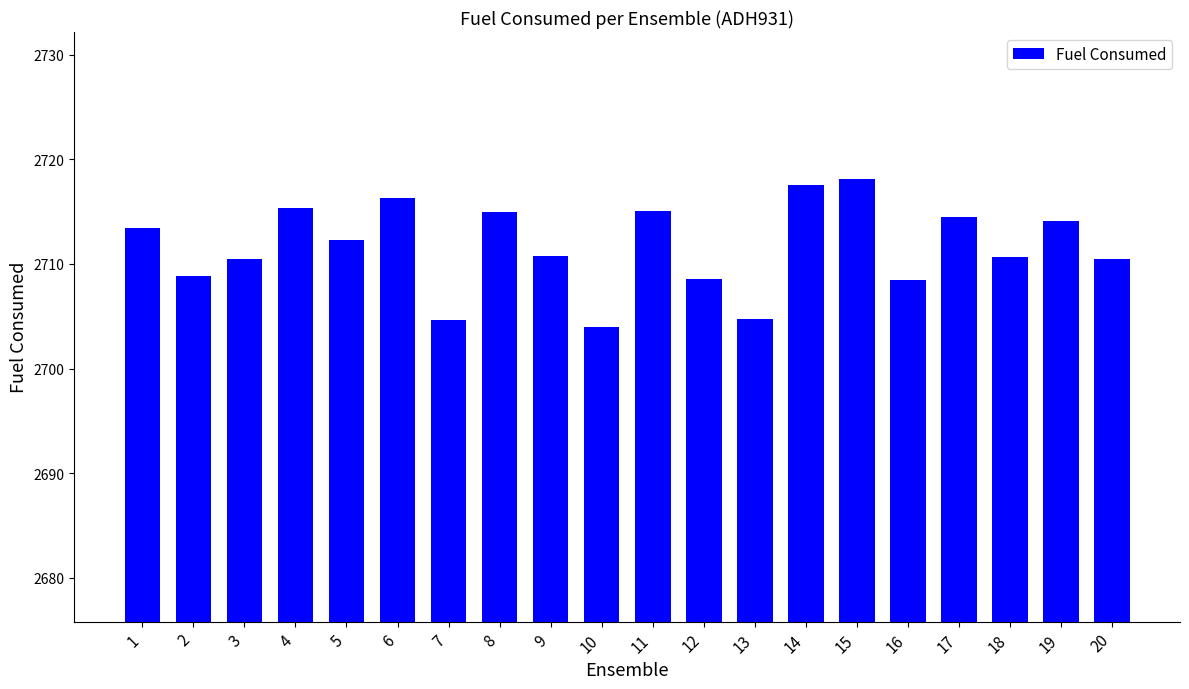

What is the difference between the values at 5 and 18?

1.6